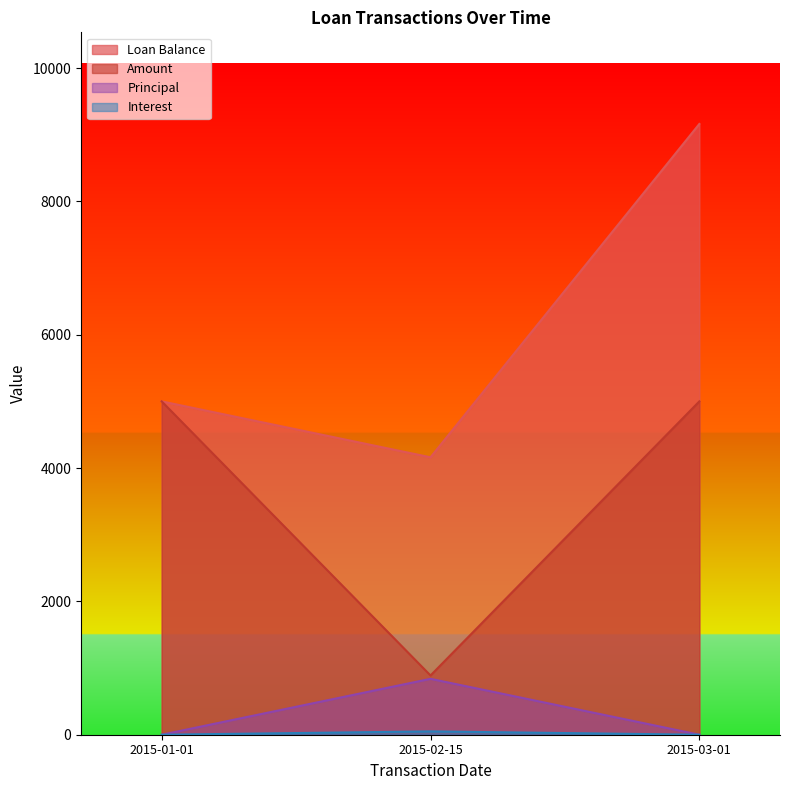

Between 2015-01-01 and 2015-02-15, which is larger?

2015-01-01